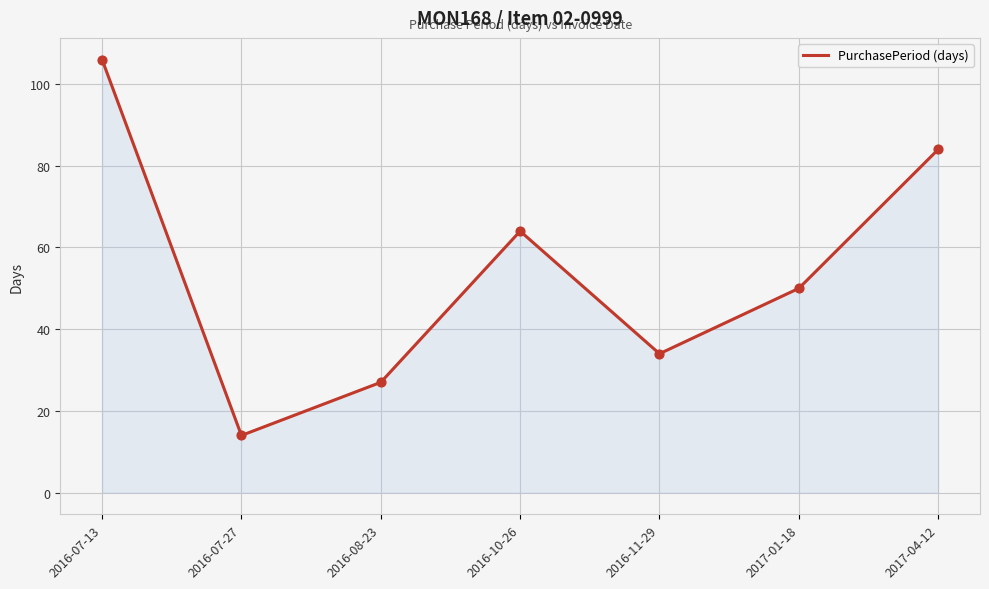

What is the ratio of the value at 2017-04-12 to the value at 2016-07-13?

0.8